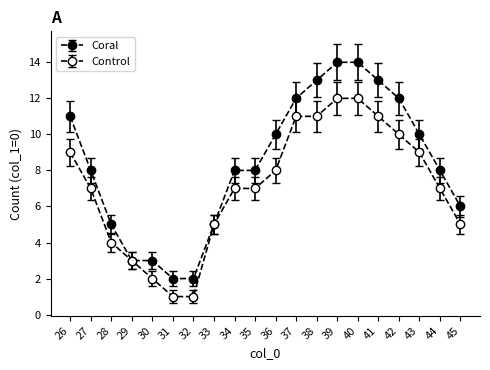

How many data points does each series have?

20